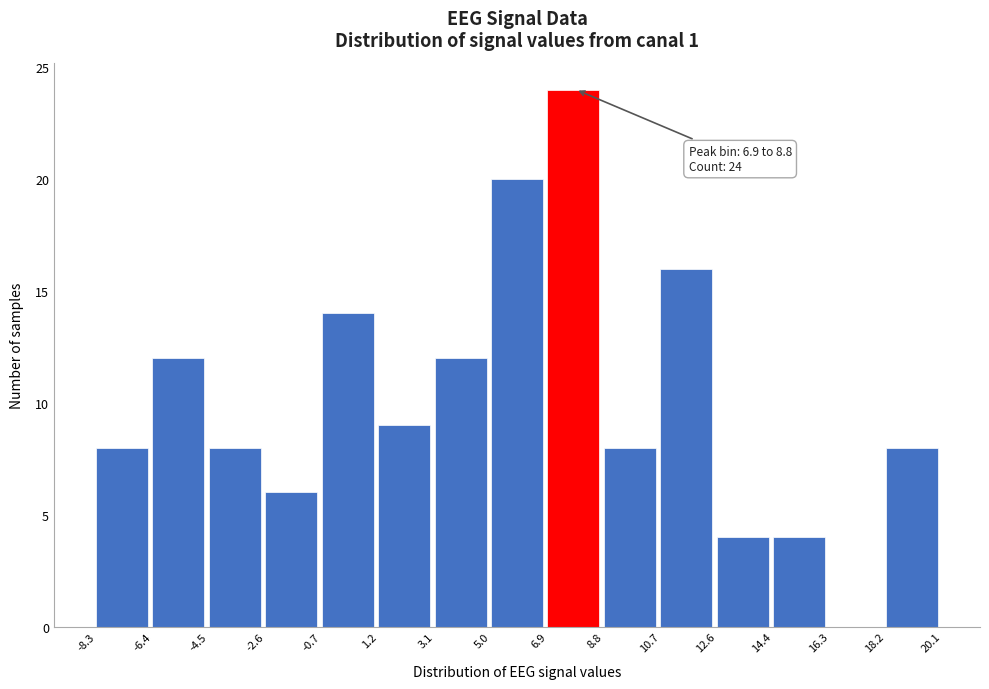

Which range on the x-axis has the tallest bar?

6.9 to 8.8